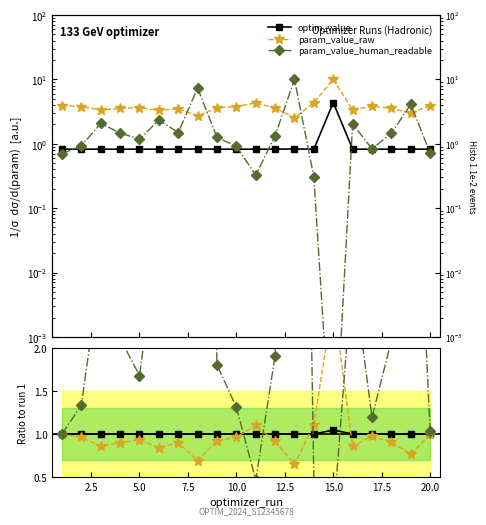

How many lines are shown in the chart?

3